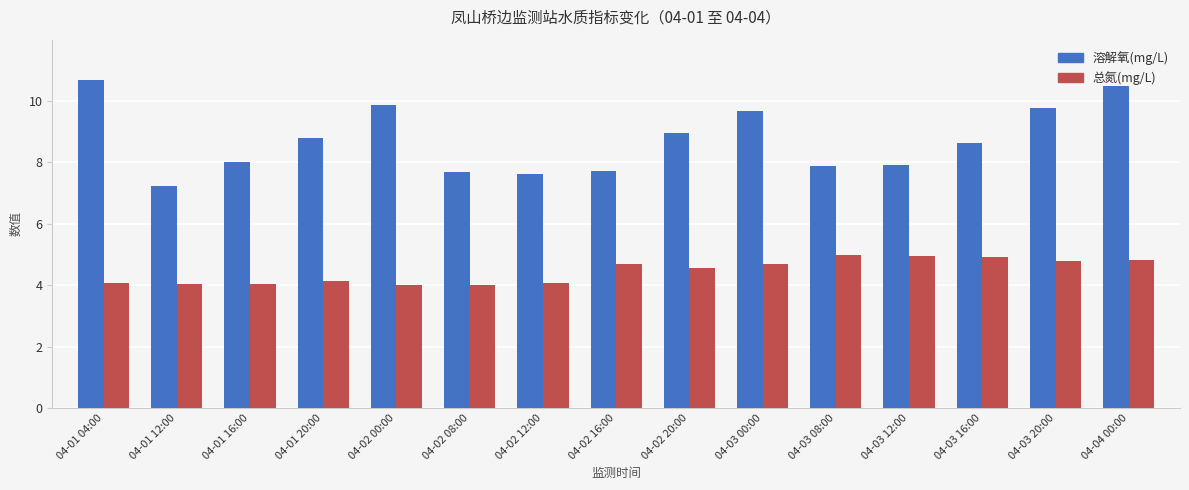

Which series has the largest range (max minus min)?

溶解氧(mg/L)